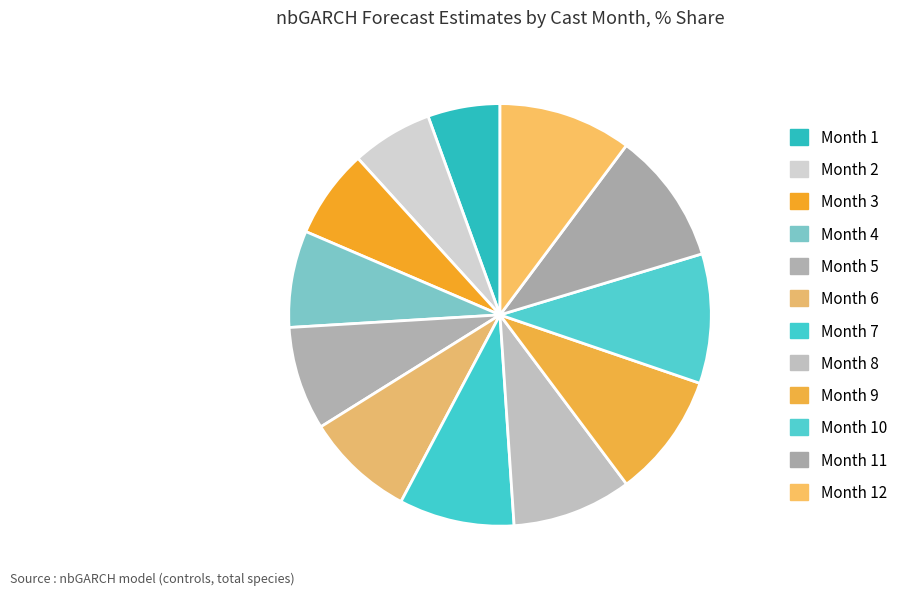

Count the number of slices in the pie.

12